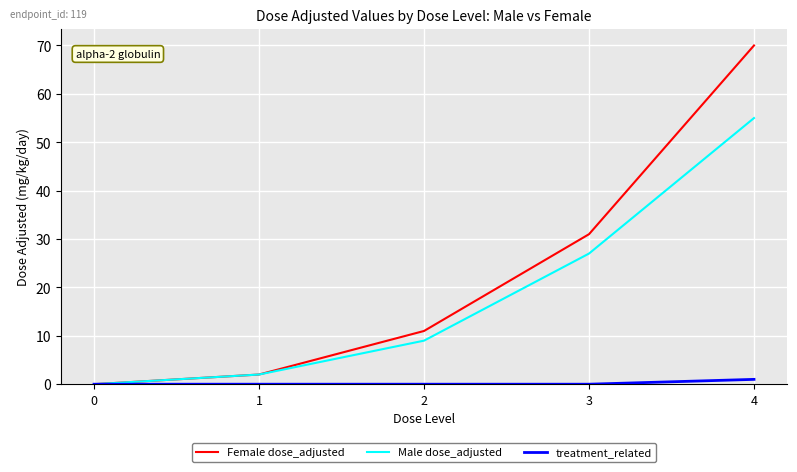

Rank the categories by Male dose_adjusted value from lowest to highest.

0, 1, 2, 3, 4